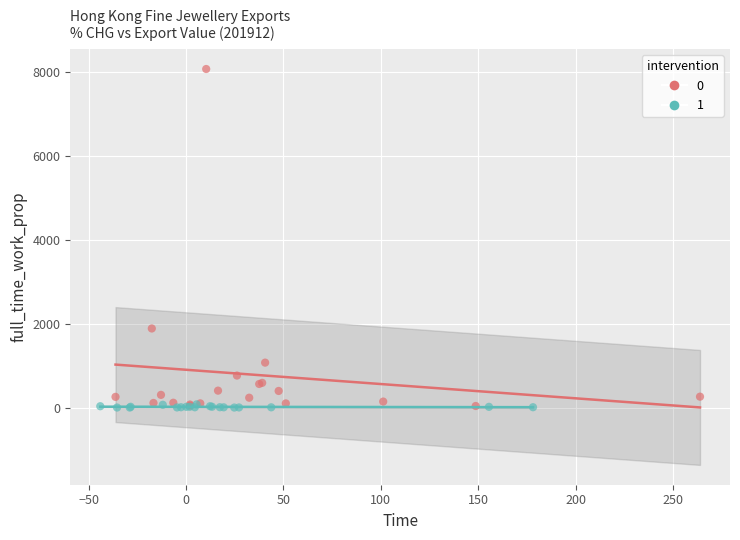

What are all the series names shown in the legend?

0, 1